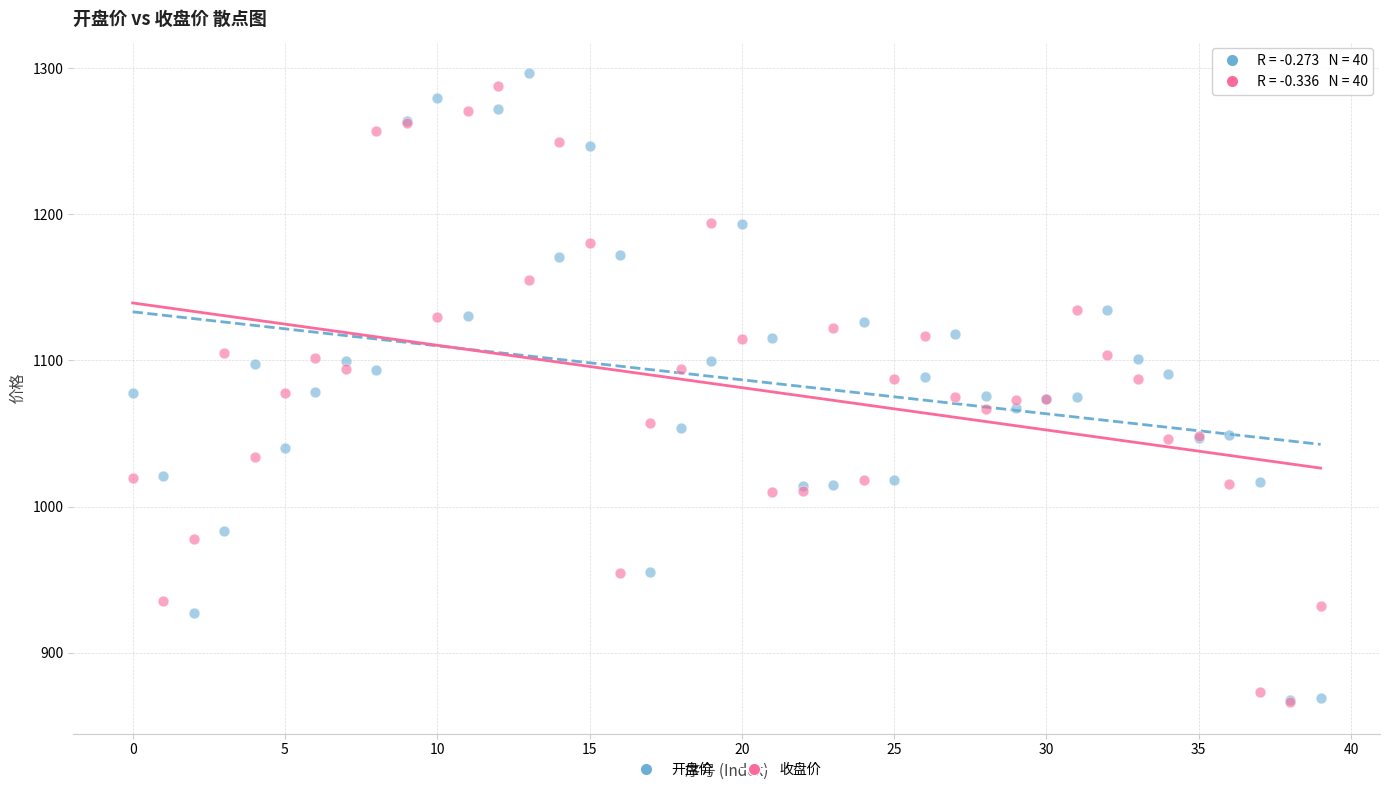

Which series has the widest spread of Y values?

开盘价